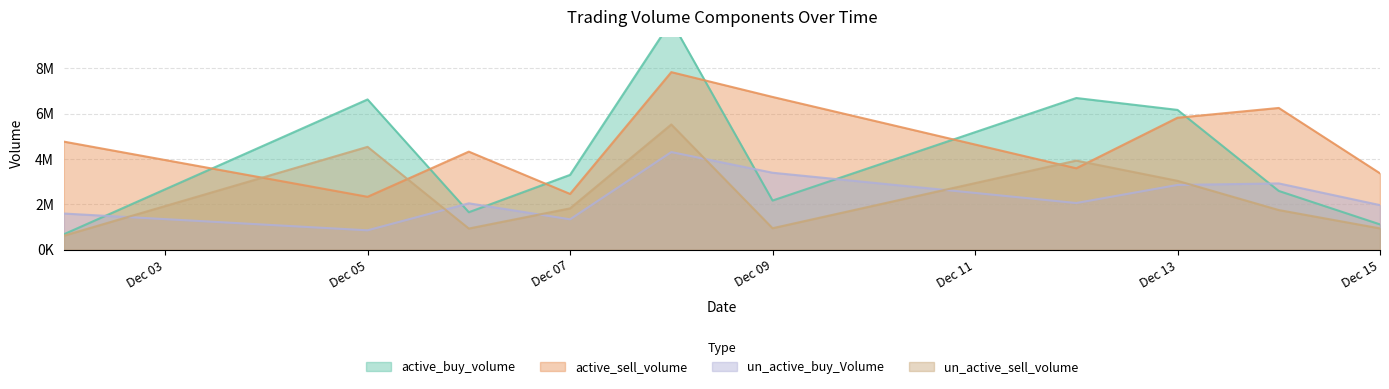

Where does the un_active_buy_Volume series first go above 2055766?

2022-12-08